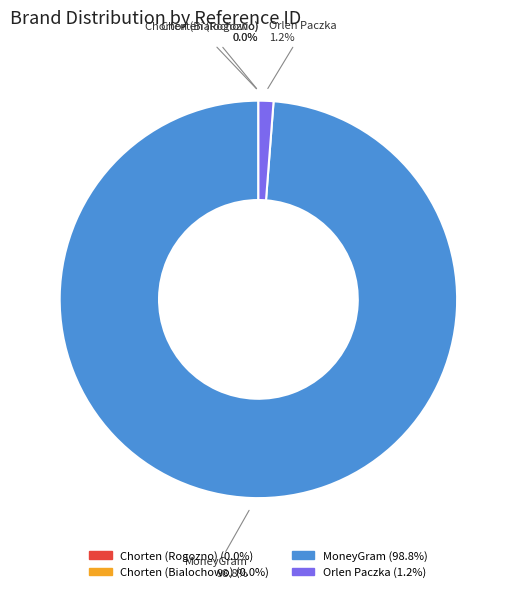

Is there a majority slice in this chart?

Yes